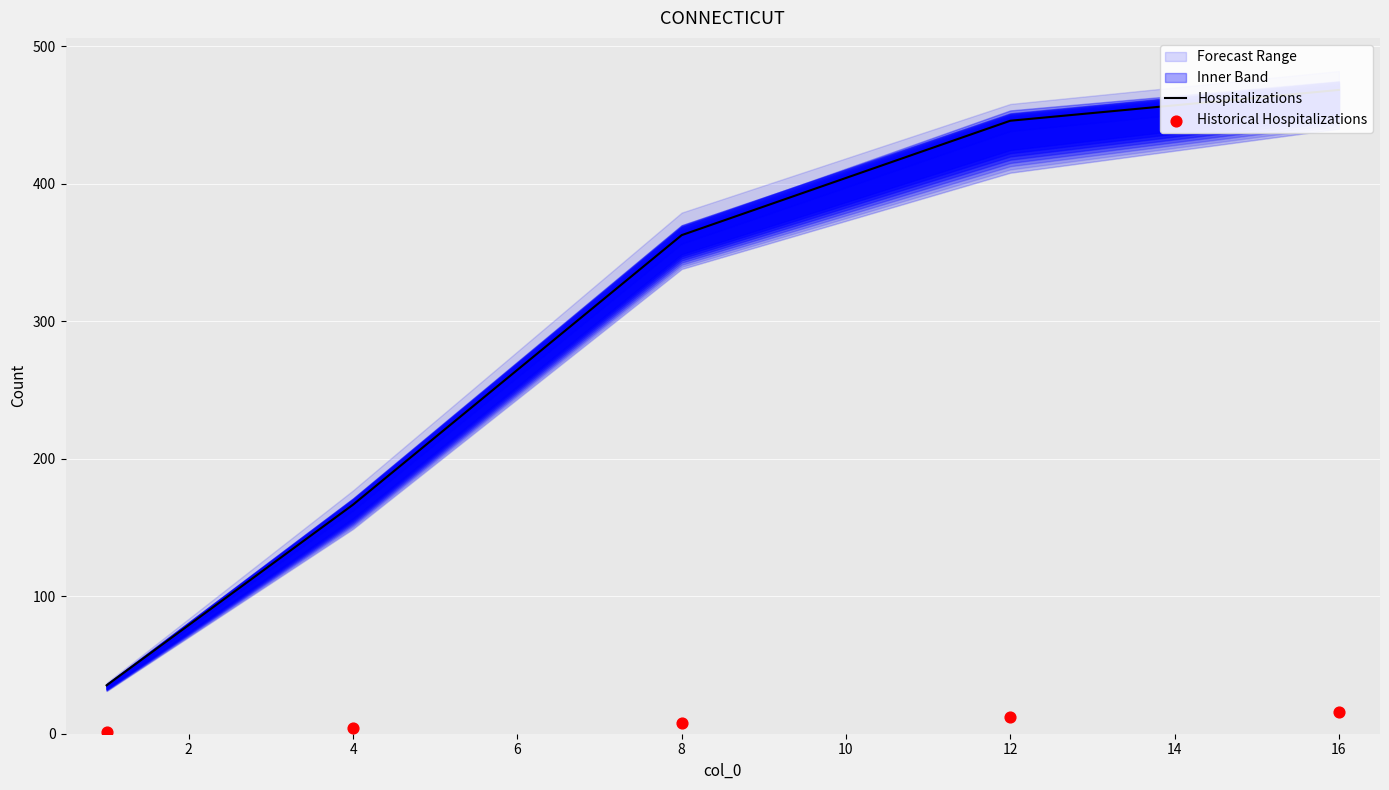

Which series has the largest total across all categories?

Hospitalizations